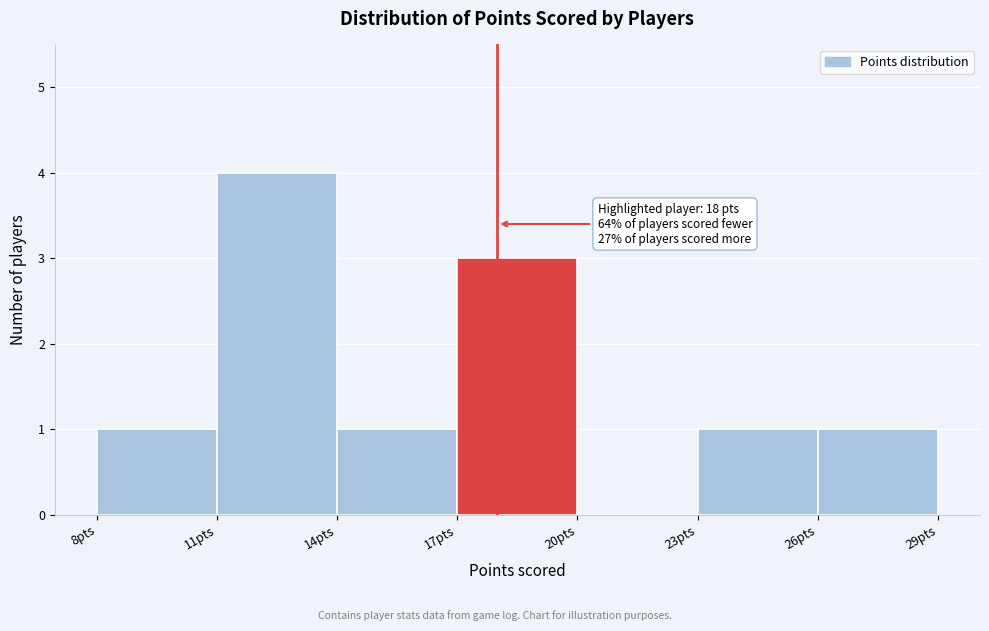

Over which range of the x-axis is the bar tallest?

11 to 14